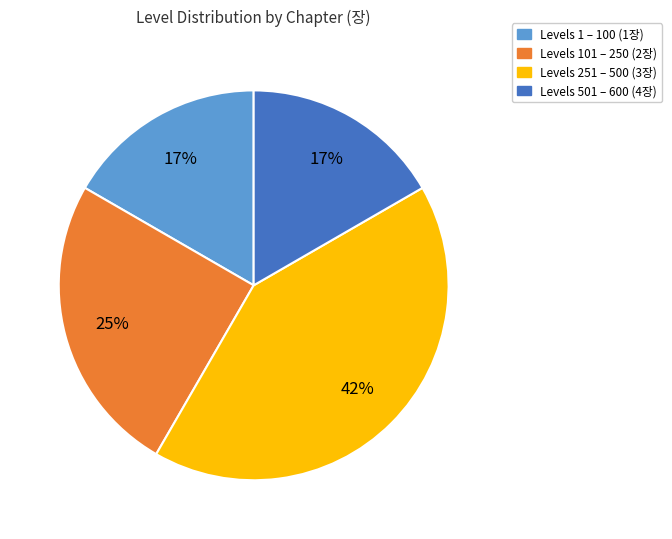

Is it true that Levels 101 – 250 (2장) is 25% of the pie?

True